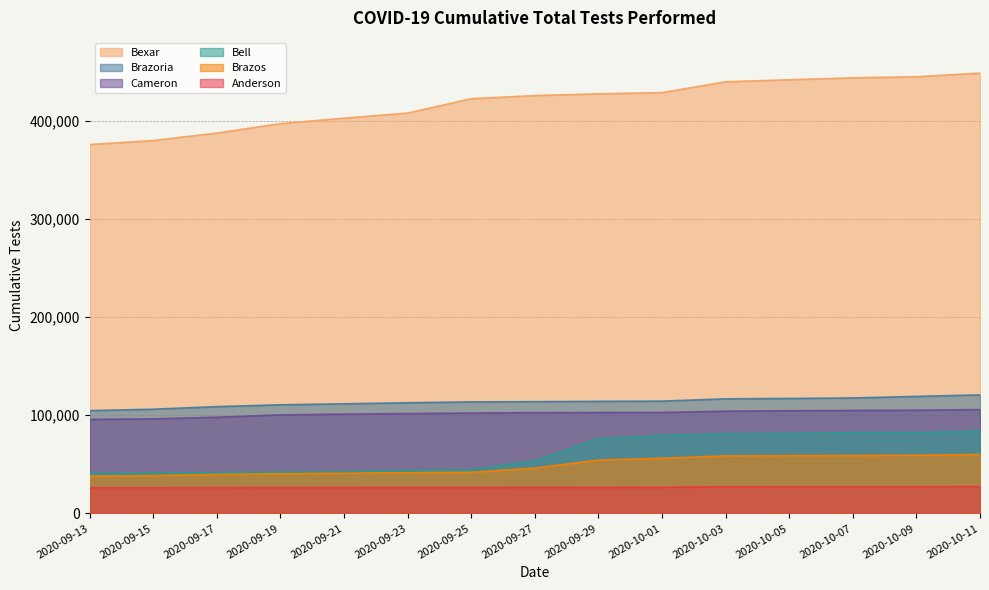

Is the value of Brazoria at 2020-09-17 greater than the value of Bexar at 2020-10-05?

No